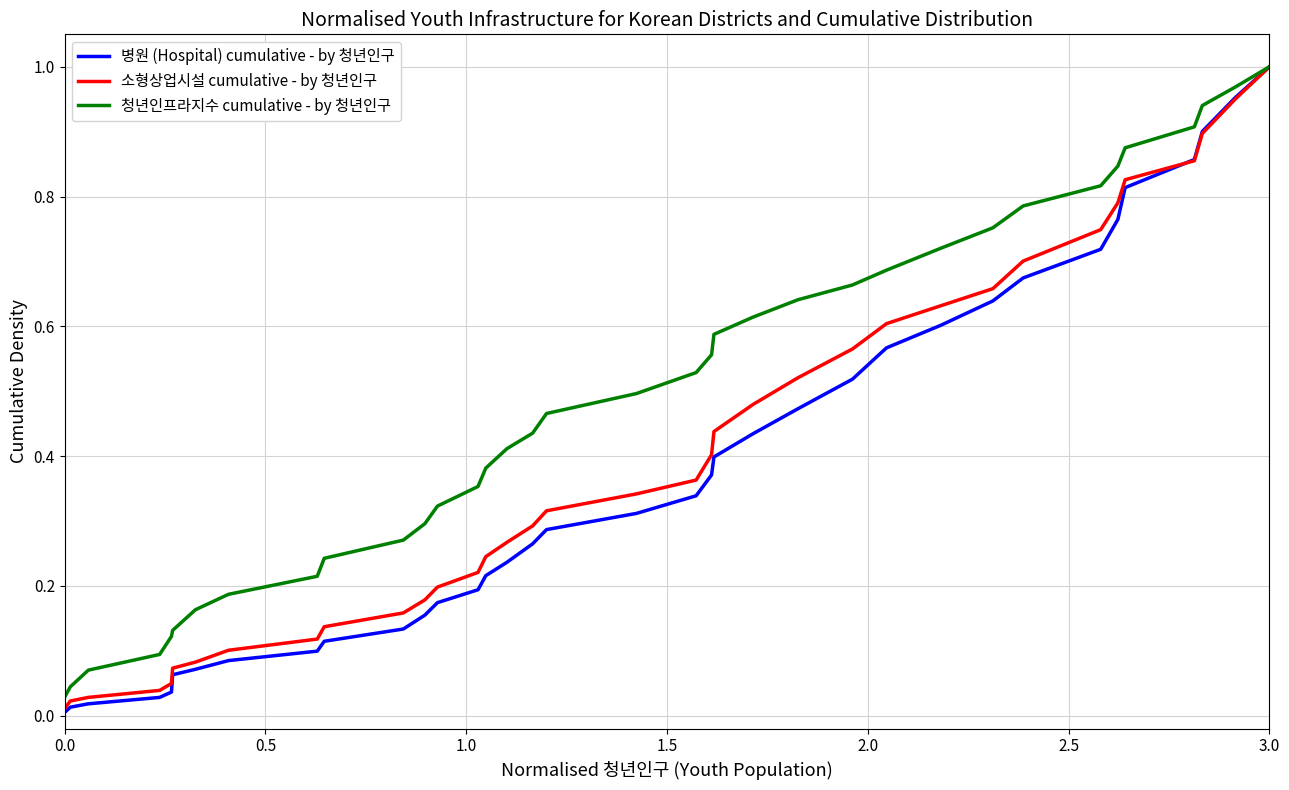

Which series has the largest range (max minus min)?

병원 (Hospital) cumulative - by 청년인구